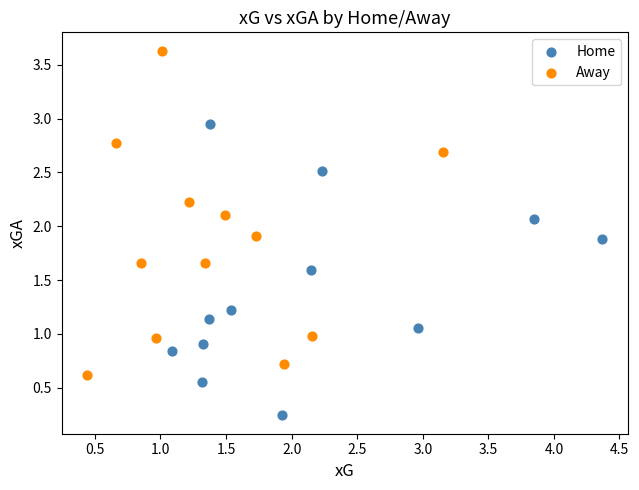

Which series contains the lowest Y value?

Home